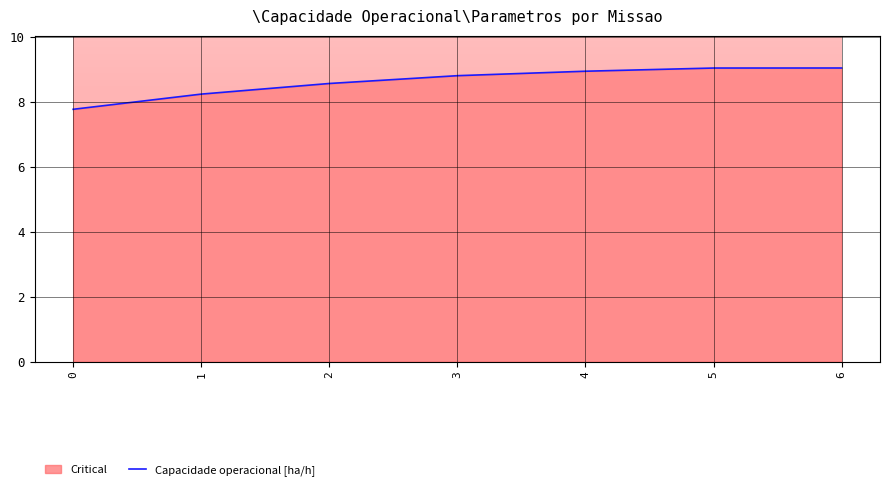

What is the ratio of the value at 2 to the value at 3?

1.0